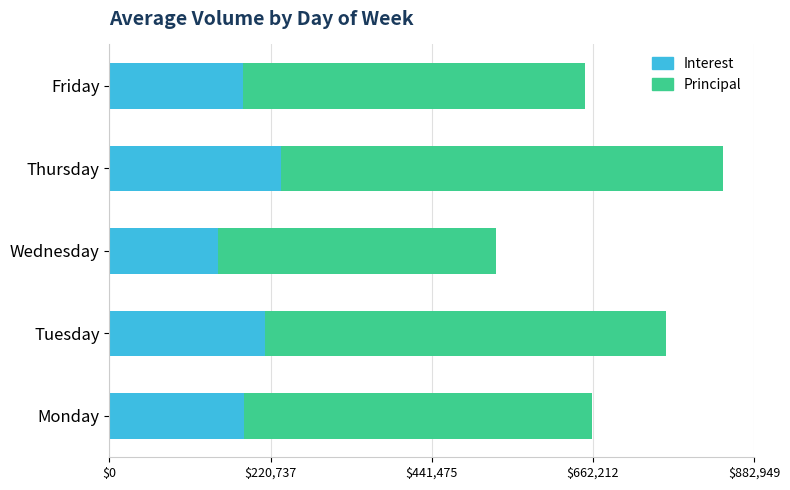

What is the total value across all series at Tuesday?

762746.0